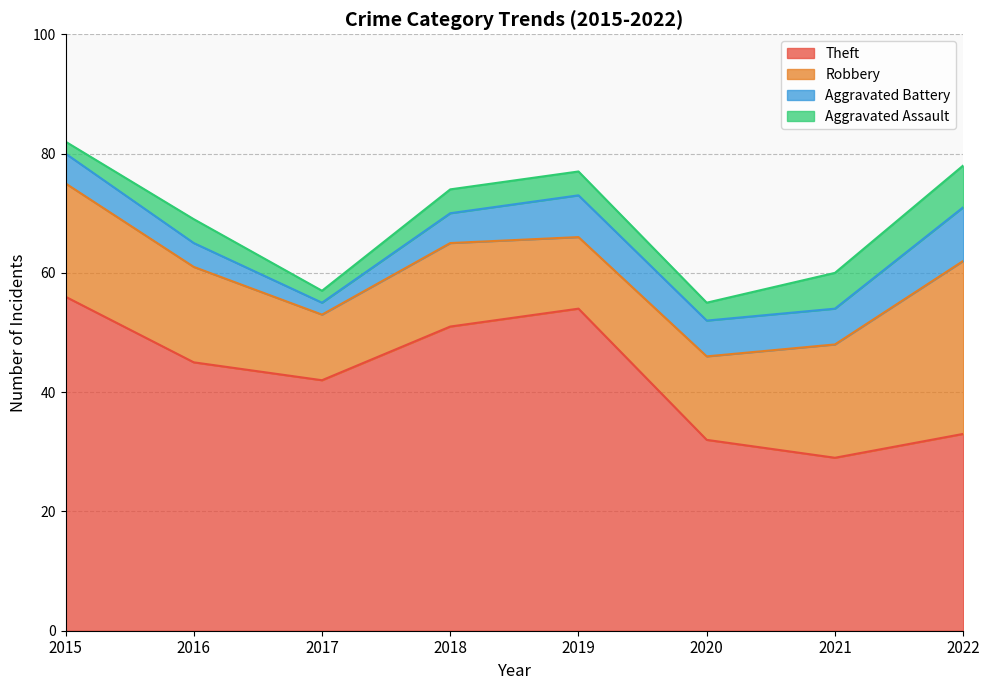

Which series has the largest total across all categories?

Theft